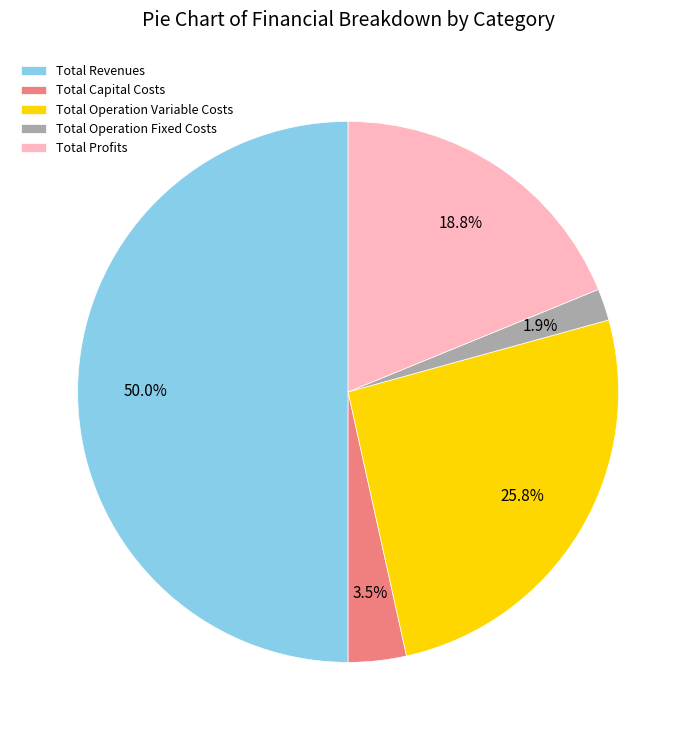

True or false: Total Revenues accounts for 50% of the total.

True